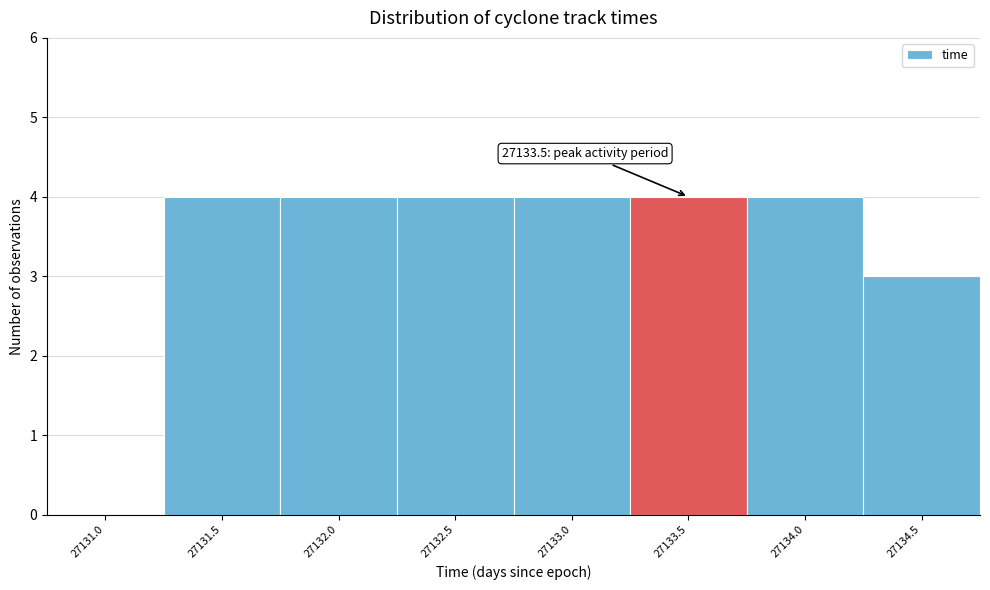

Reading left to right, list all the values displayed in this chart.

27131.0=0	27131.5=4	27132.0=4	27132.5=4	27133.0=4	27133.5=4	27134.0=4	27134.5=3